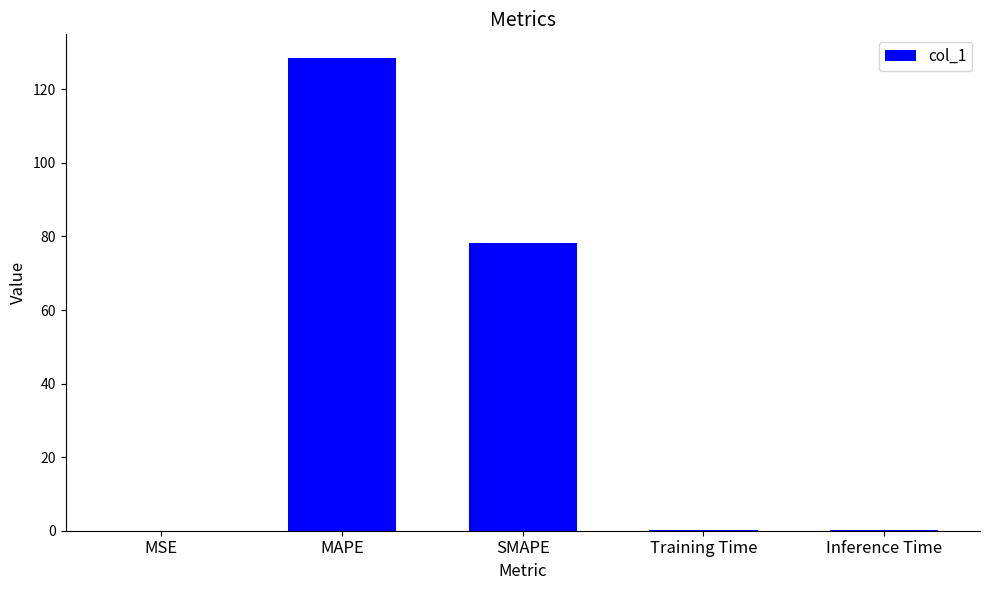

The chart shows a value of 0.1 at Training Time. True or false?

True